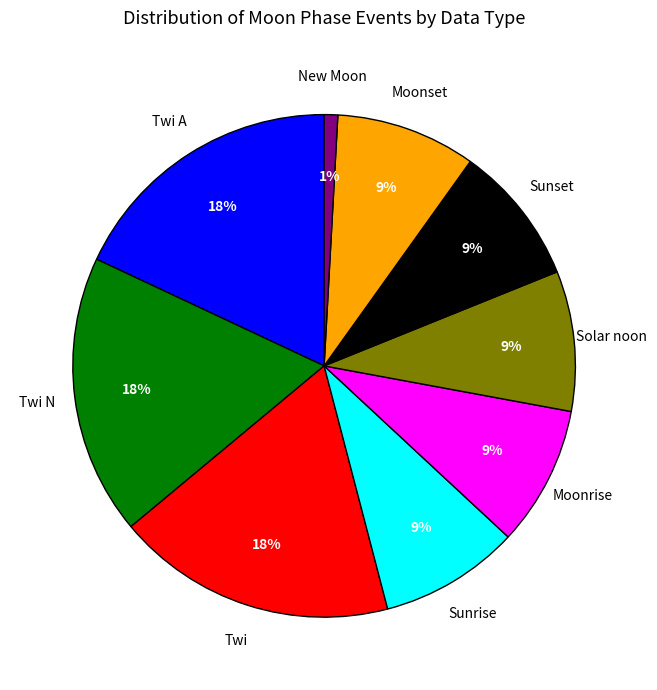

Is Twi A the majority of the pie?

No